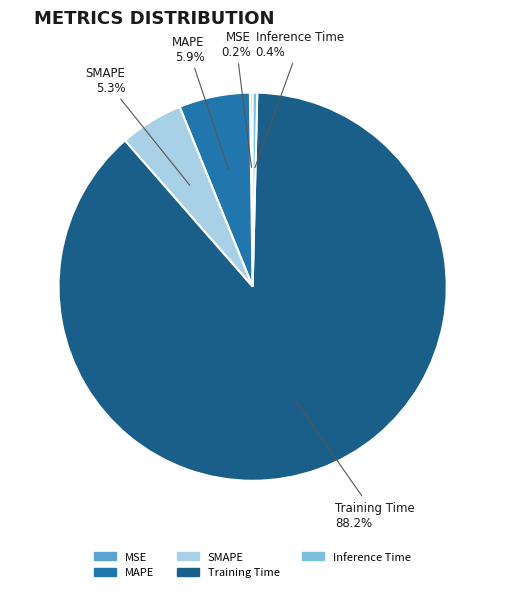

To the nearest percent, what is the combined percentage of SMAPE and MAPE?

11%